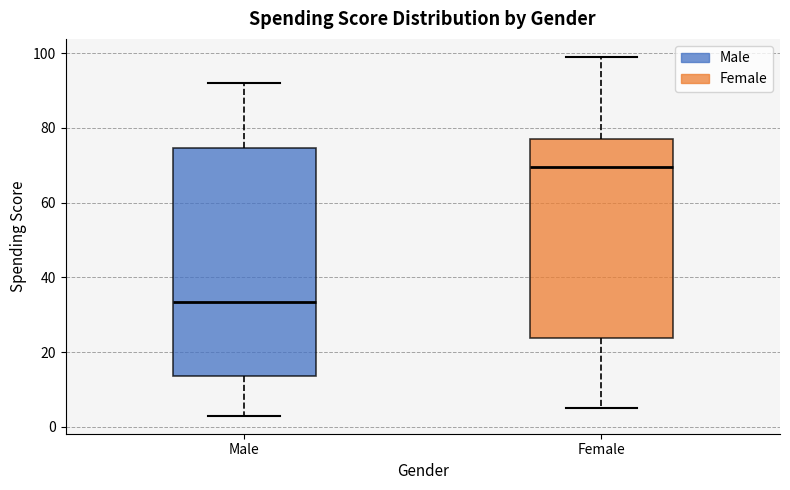

Where is the lower edge of the box for Female on the y-axis? The values are not printed on the chart, so give them approximately, as read against the axis.

24